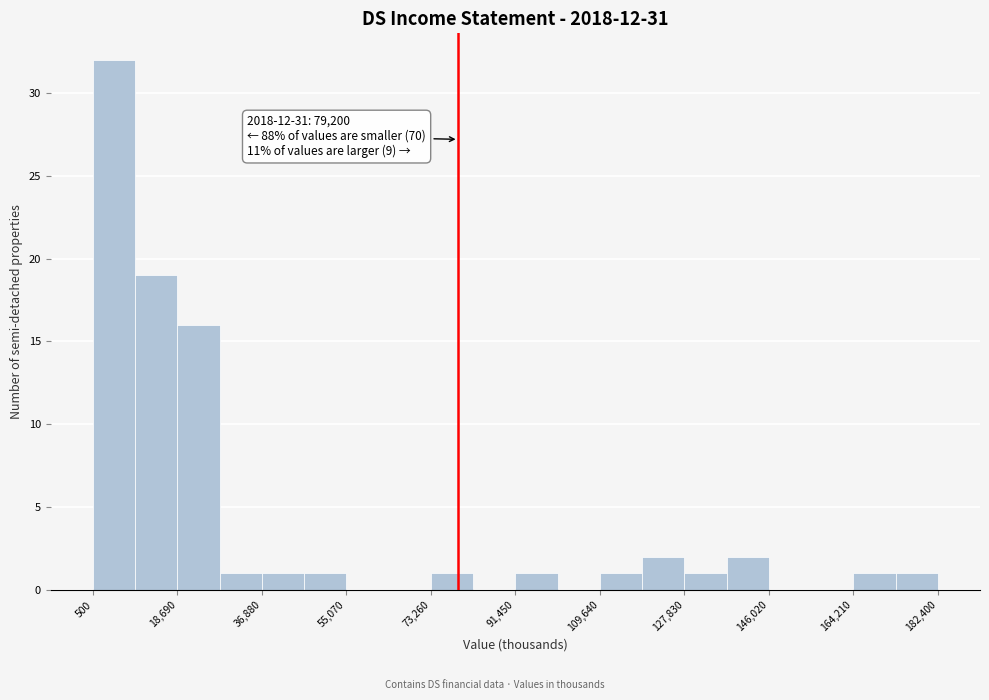

Over which range of the x-axis is the bar tallest?

0 to 10000